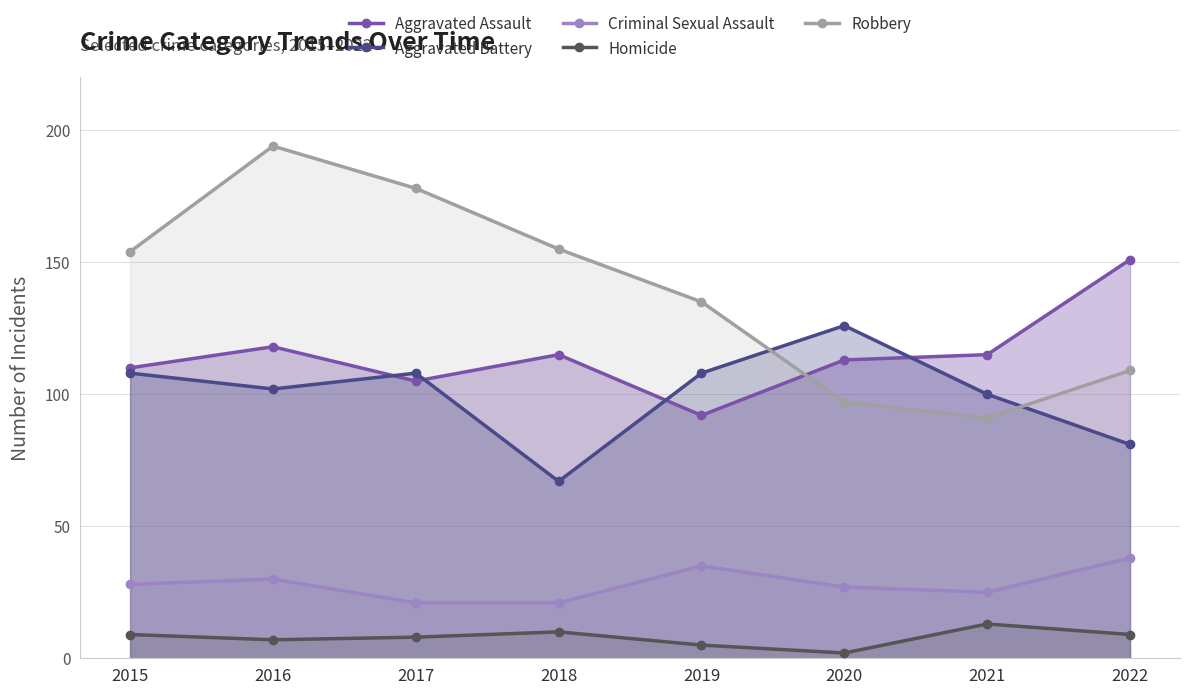

How many interior local valleys does the Robbery series have?

1